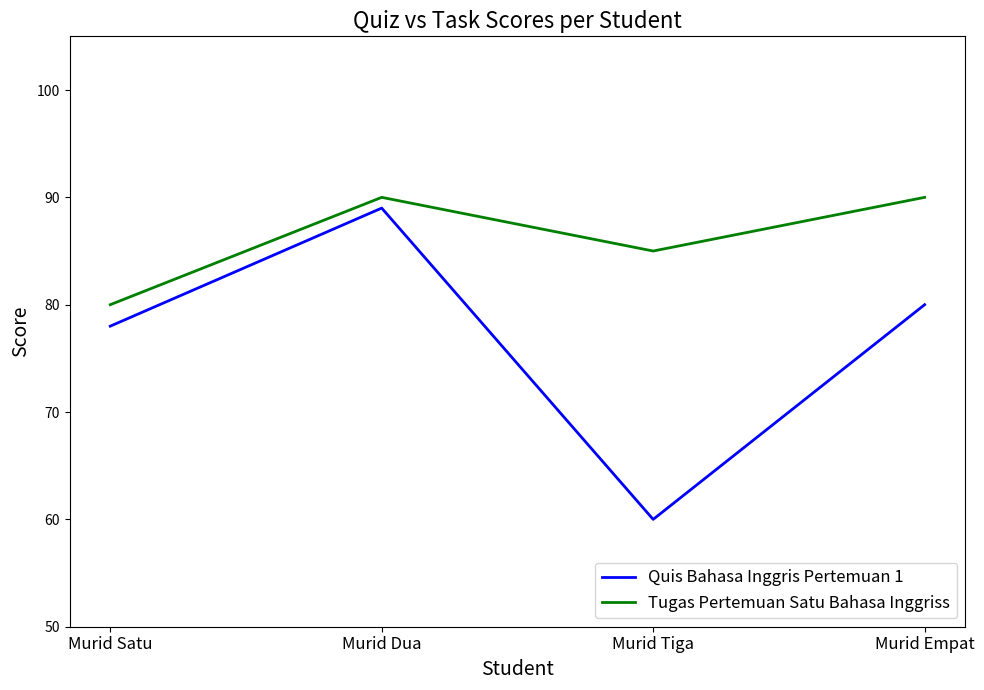

True or false: Tugas Pertemuan Satu Bahasa Inggriss and Quis Bahasa Inggris Pertemuan 1 cross at least once.

False